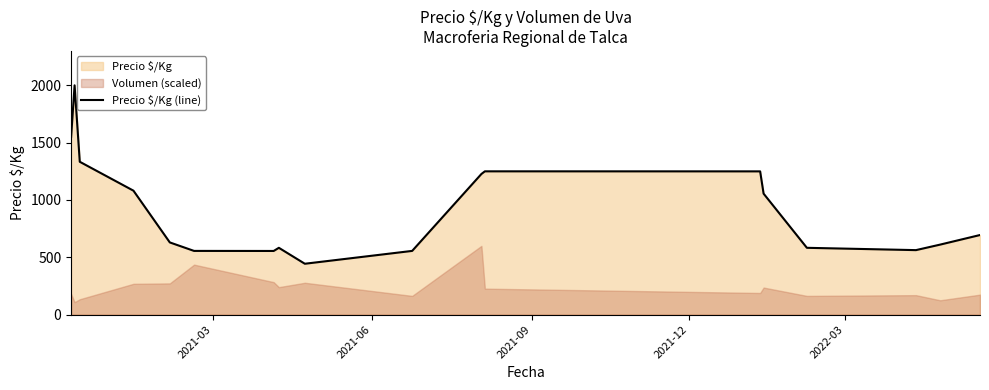

Reading right to left, transcribe all the data shown in this chart.

694.5	611.0	562.8	583.0	1055.3	1249.7	1250.0	1227.0	556.0	444.0	583.0	555.5	556.0	630.0	1081.3	1333.3	2000.0	1550.0